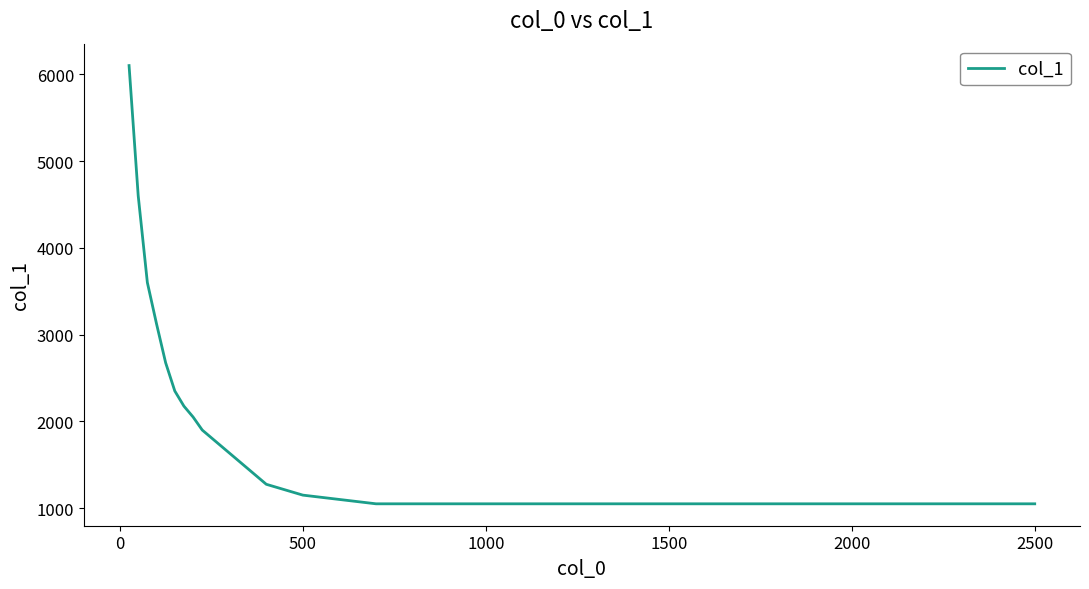

What is the smallest value displayed?

1050